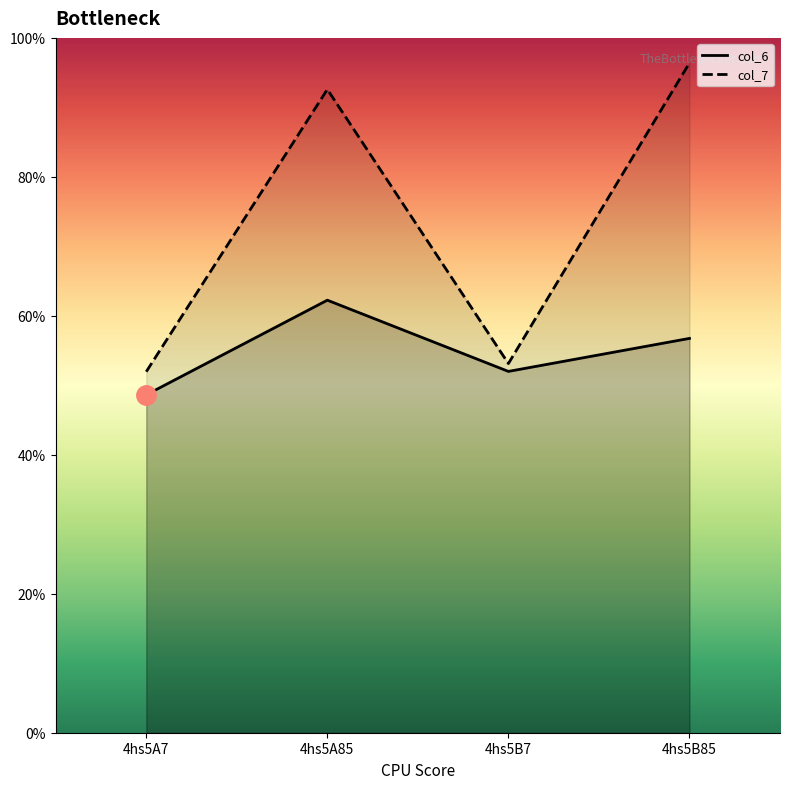

Between 4hs5A7 and 4hs5B85, which is larger?

4hs5B85